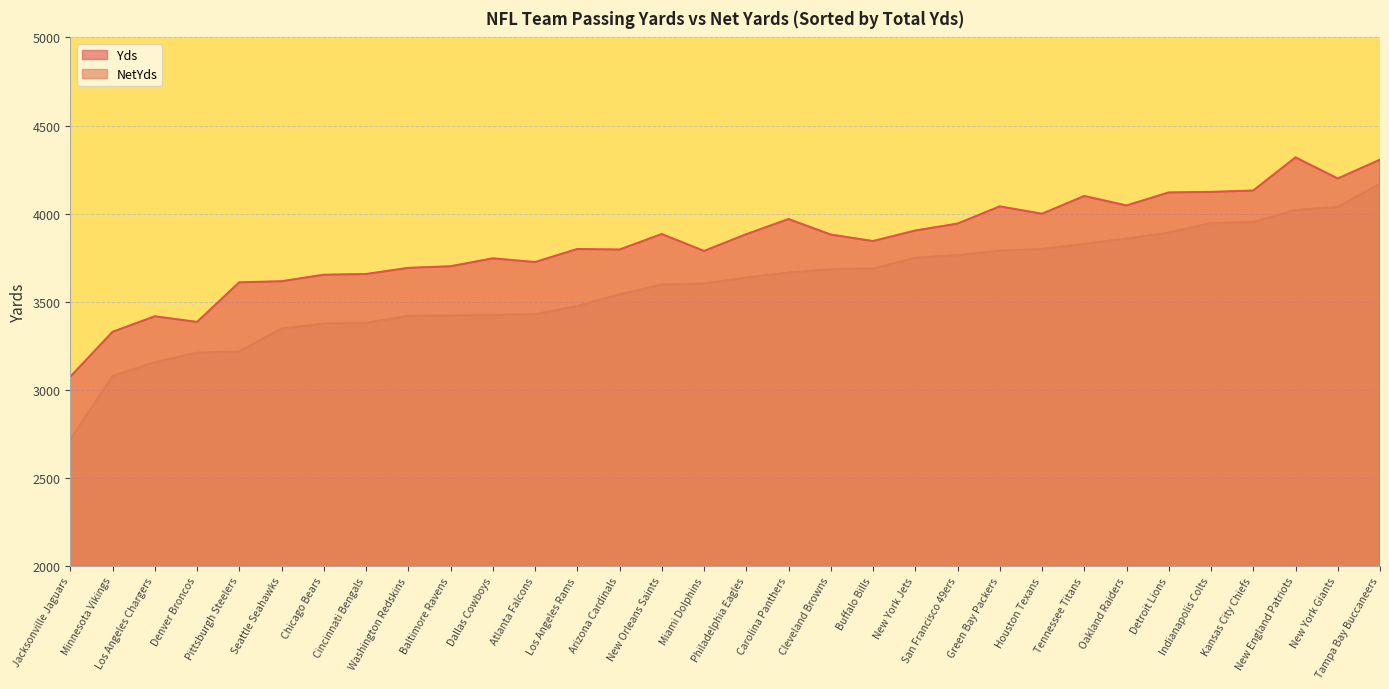

Between Minnesota Vikings and Seattle Seahawks, which series saw the biggest shift?

Yds